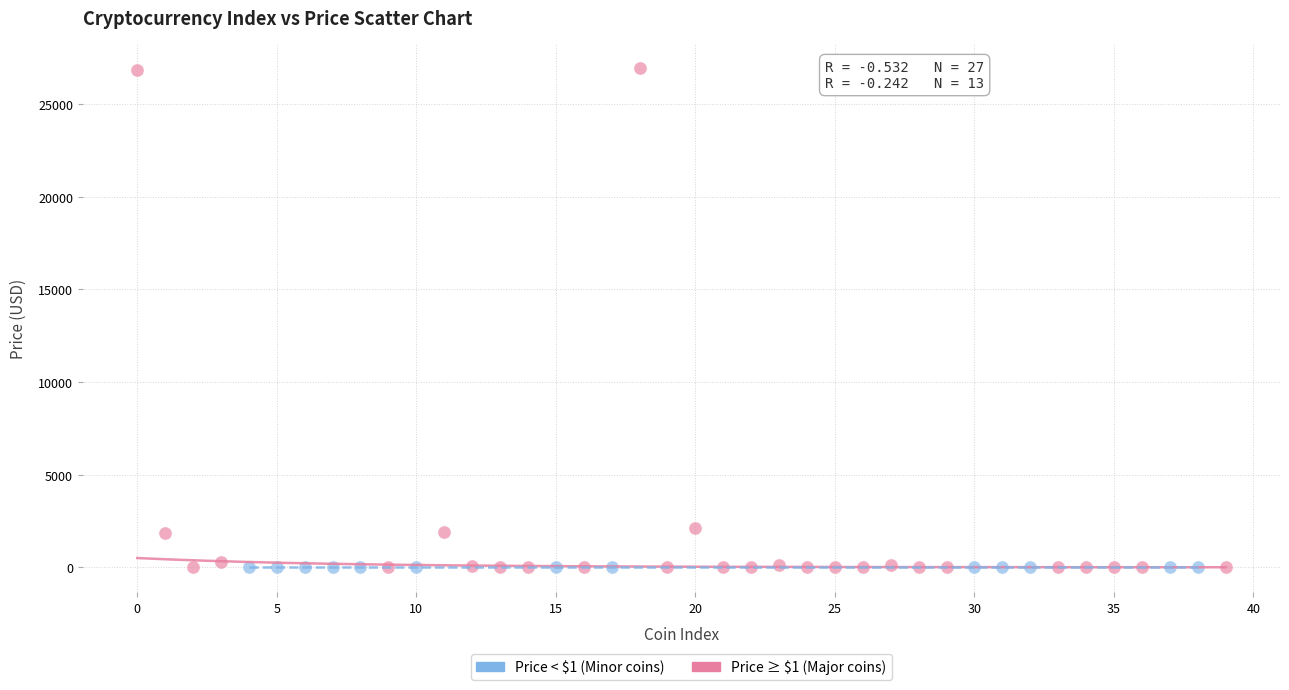

Which series has the largest Y range (max minus min)?

Price ≥ $1 (Major coins)